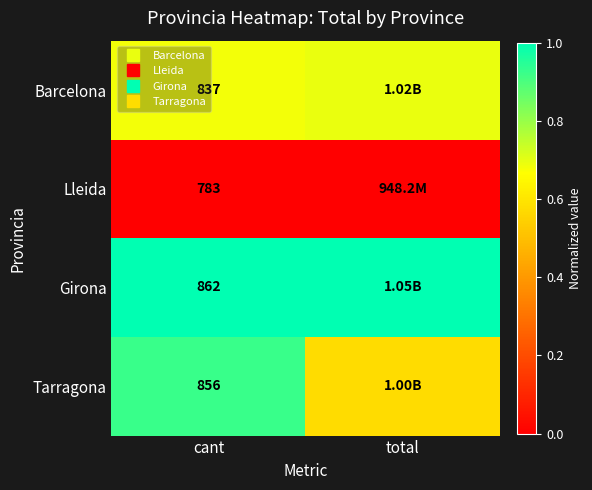

Rank the categories by Girona value from highest to lowest.

total, cant